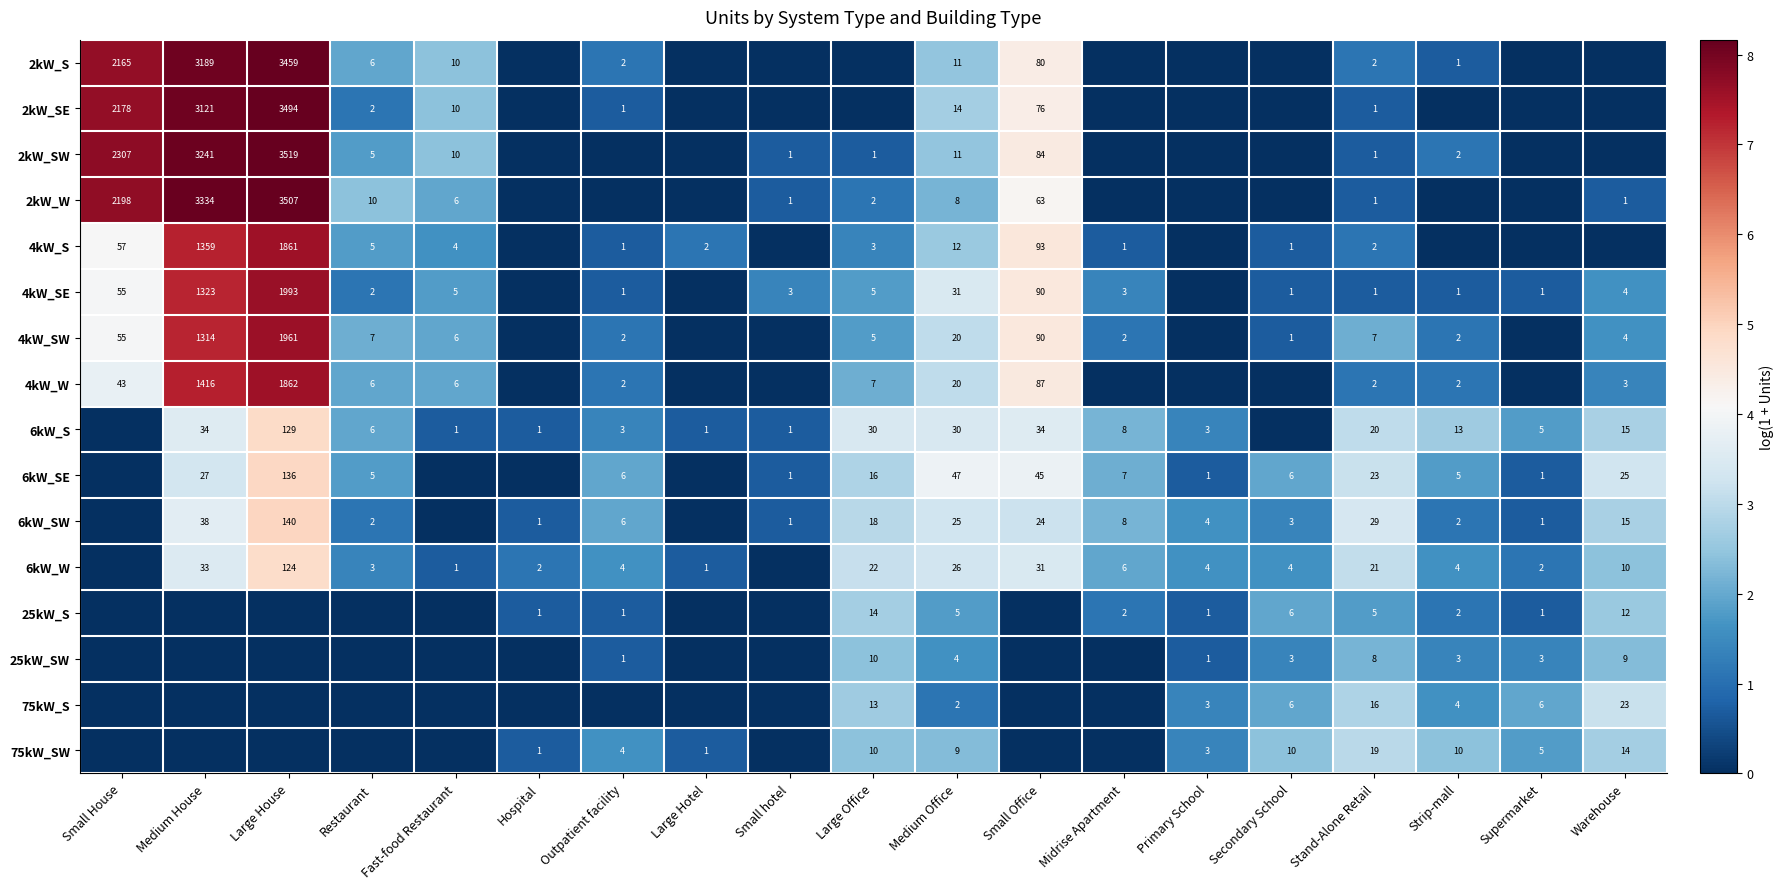

What is the sum of the 25kW_S values at Stand-Alone Retail and Midrise Apartment?

7